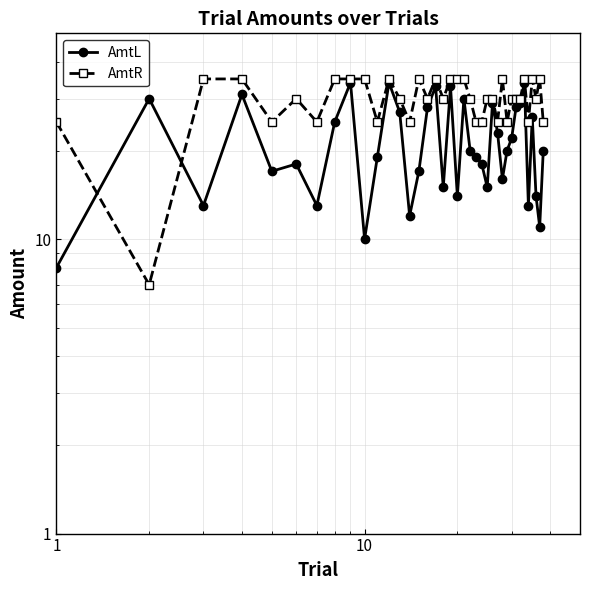

Which series changed the most between 1 and 10?

AmtR